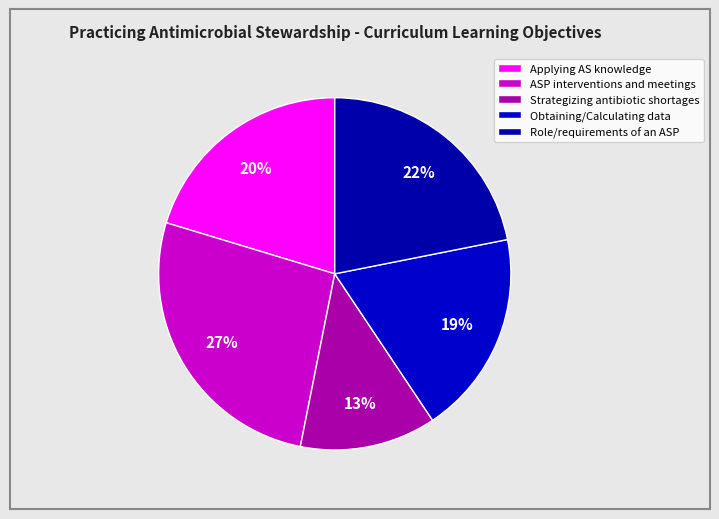

Count the number of slices in the pie.

5